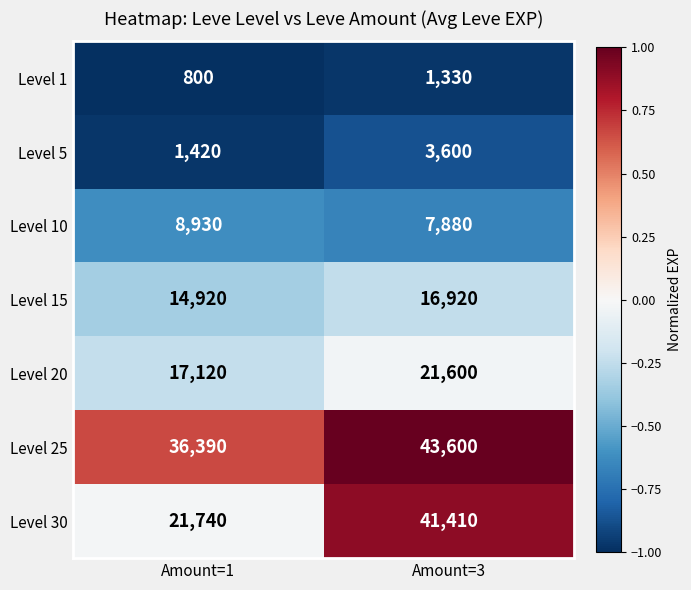

Which label corresponds to the smallest value in the chart?

Amount=1